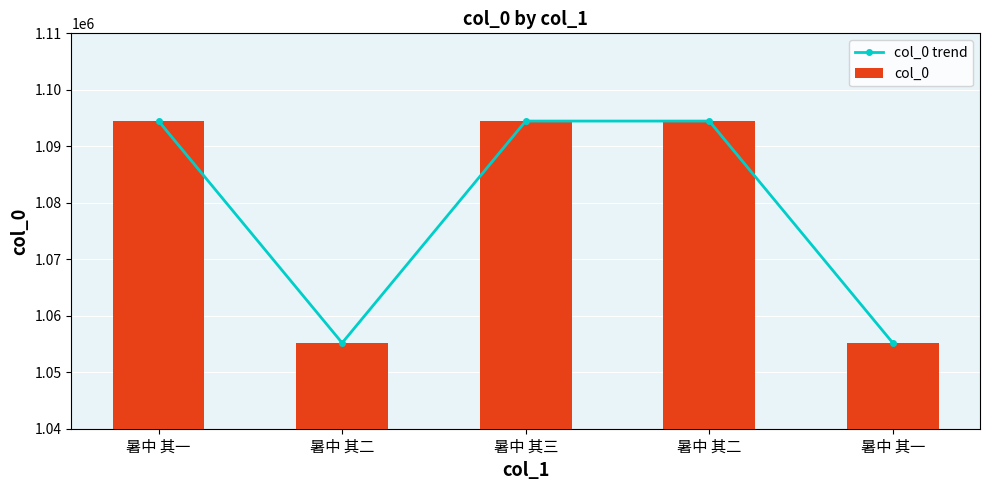

Between 暑中 其二 and 暑中 其一, which is larger?

暑中 其二